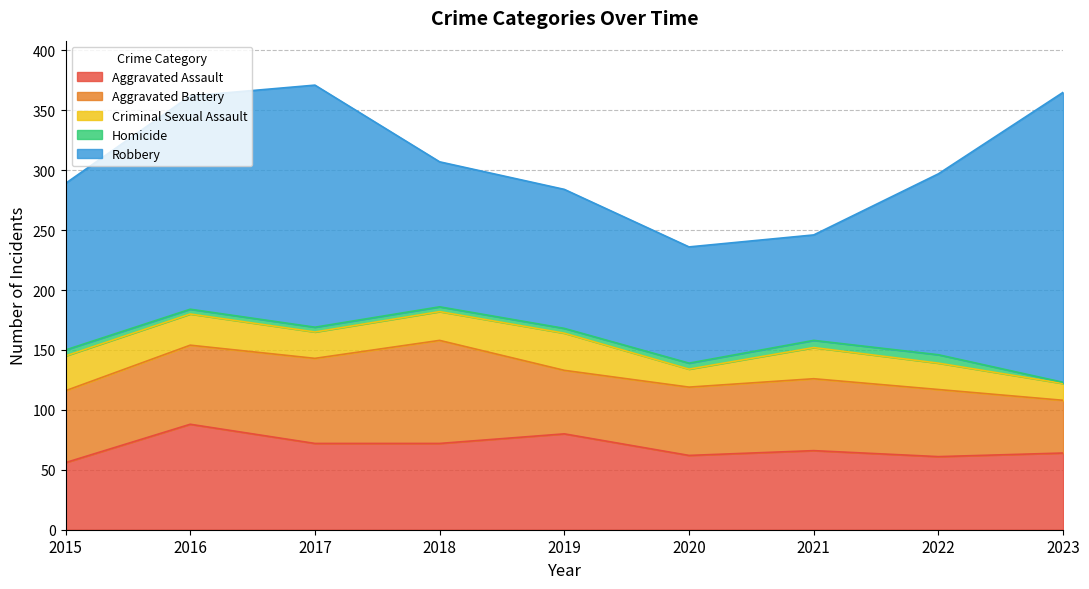

The value of Homicide at 2022 is 7. True or false?

True